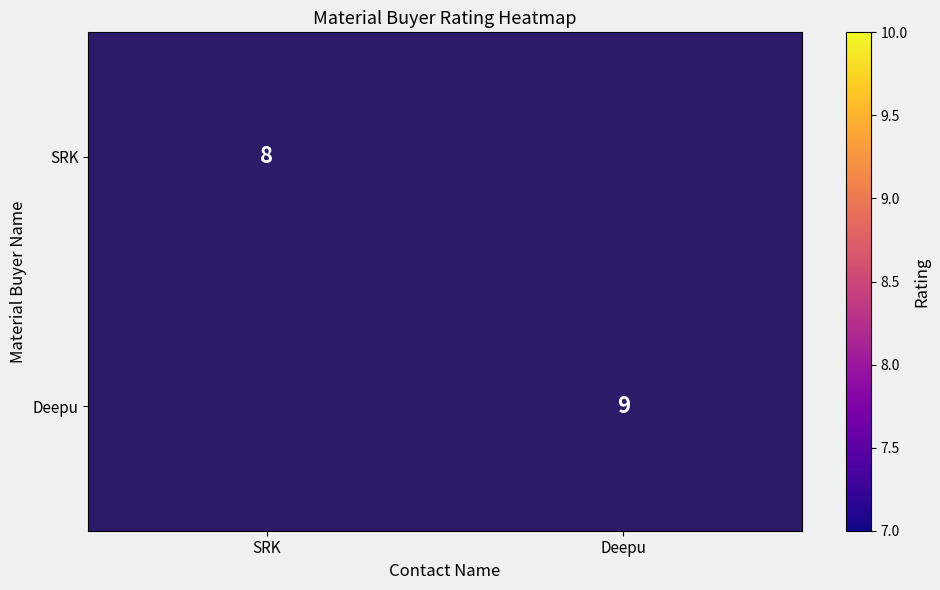

True or false: SRK has a value of 11 at SRK.

False